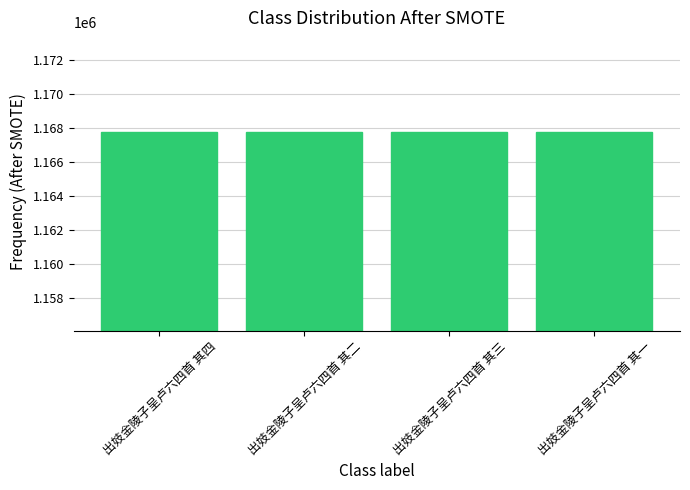

What is the value of the 4th bar from the left?

1167782